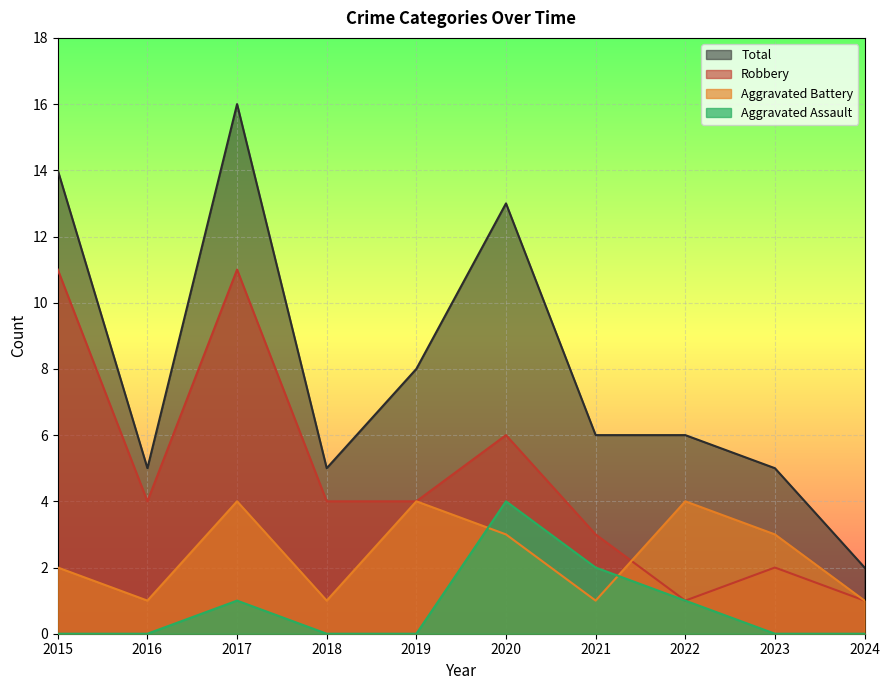

At how many categories does at least one series exceed 15?

1